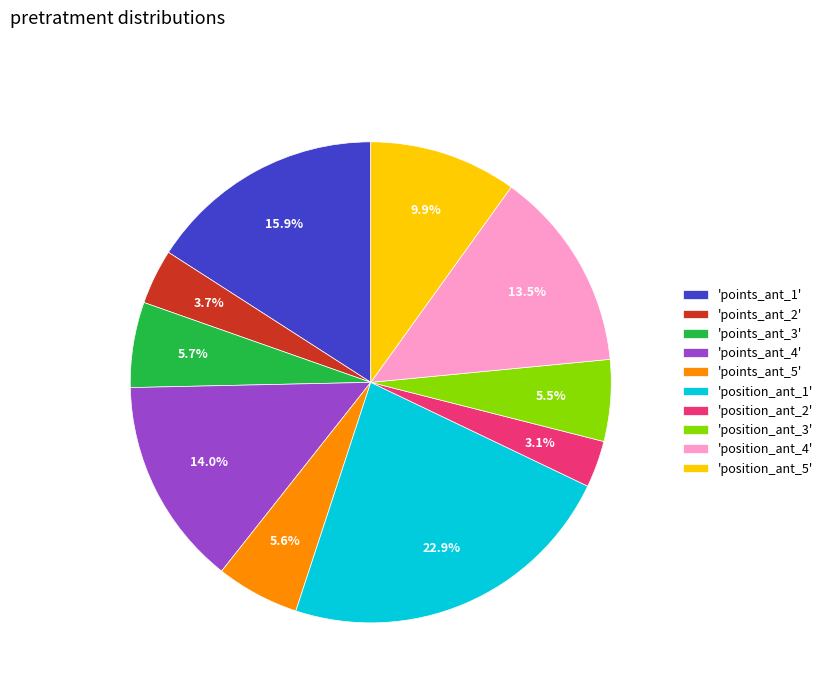

To the nearest percent, what is the difference between the largest and smallest slice percentages?

20%